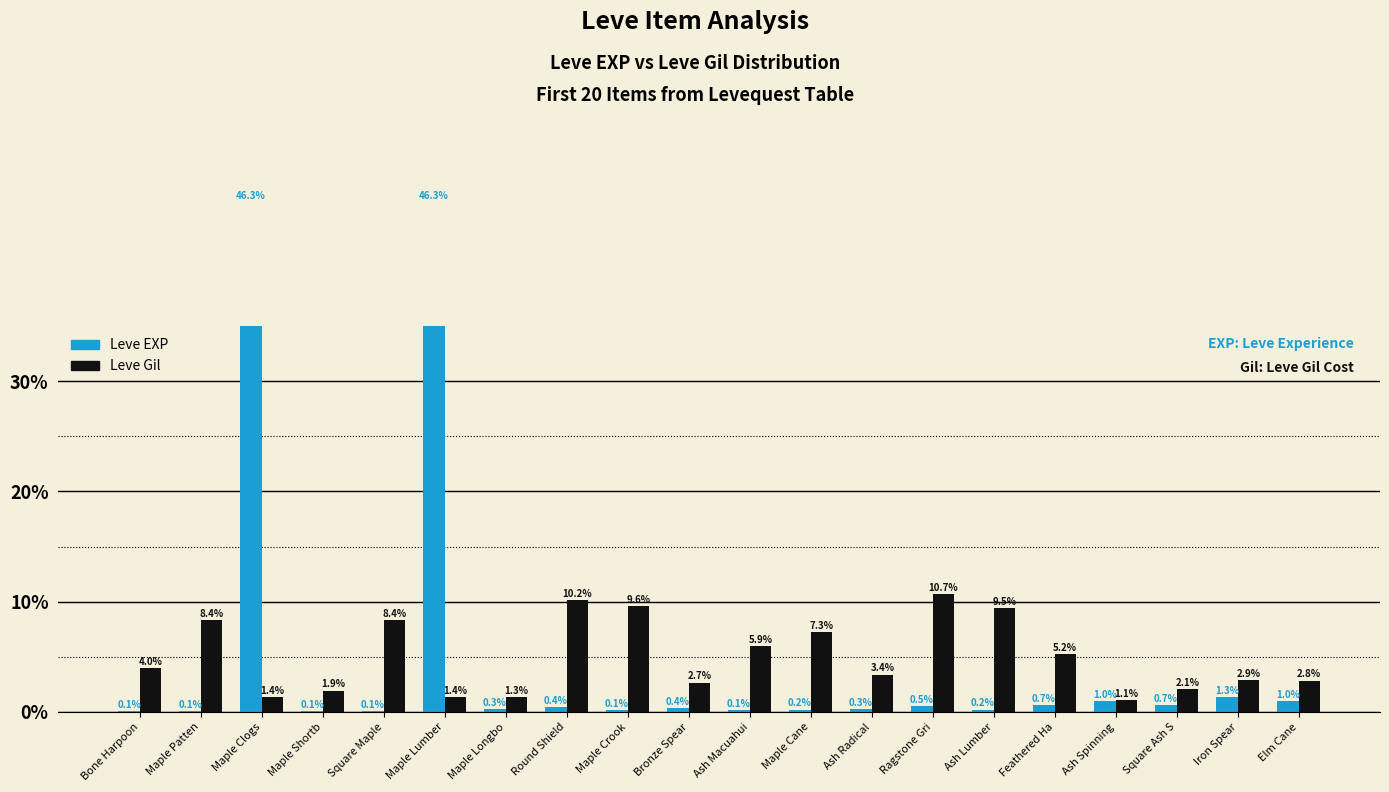

How many bars are there in each group?

2